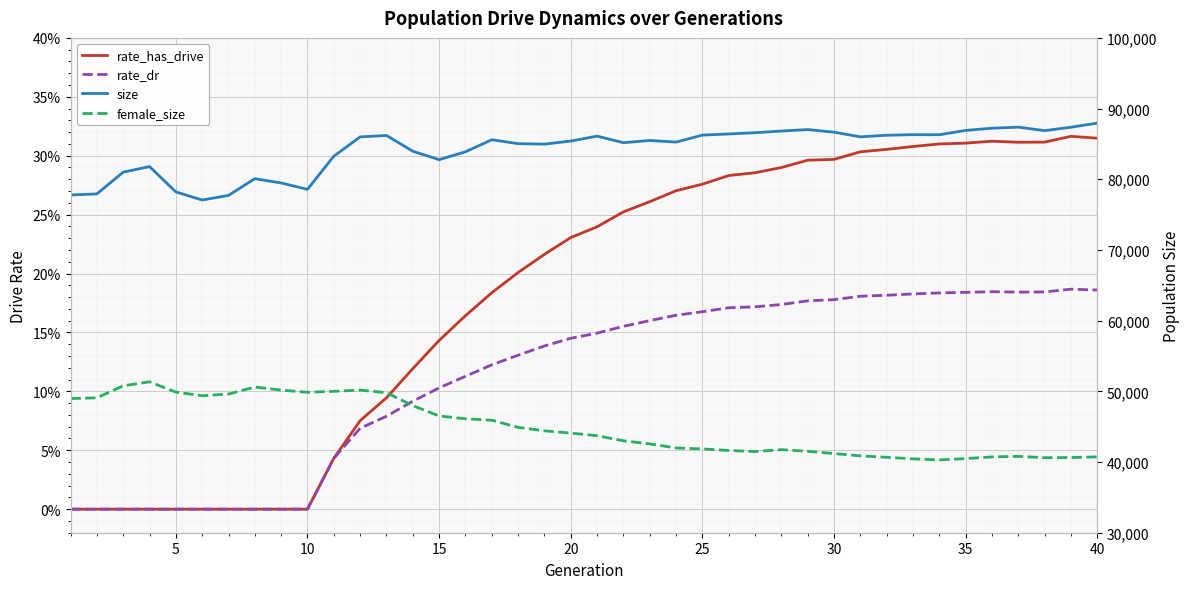

What is the difference between the second highest and minimum values in the female_size series?

10476.0